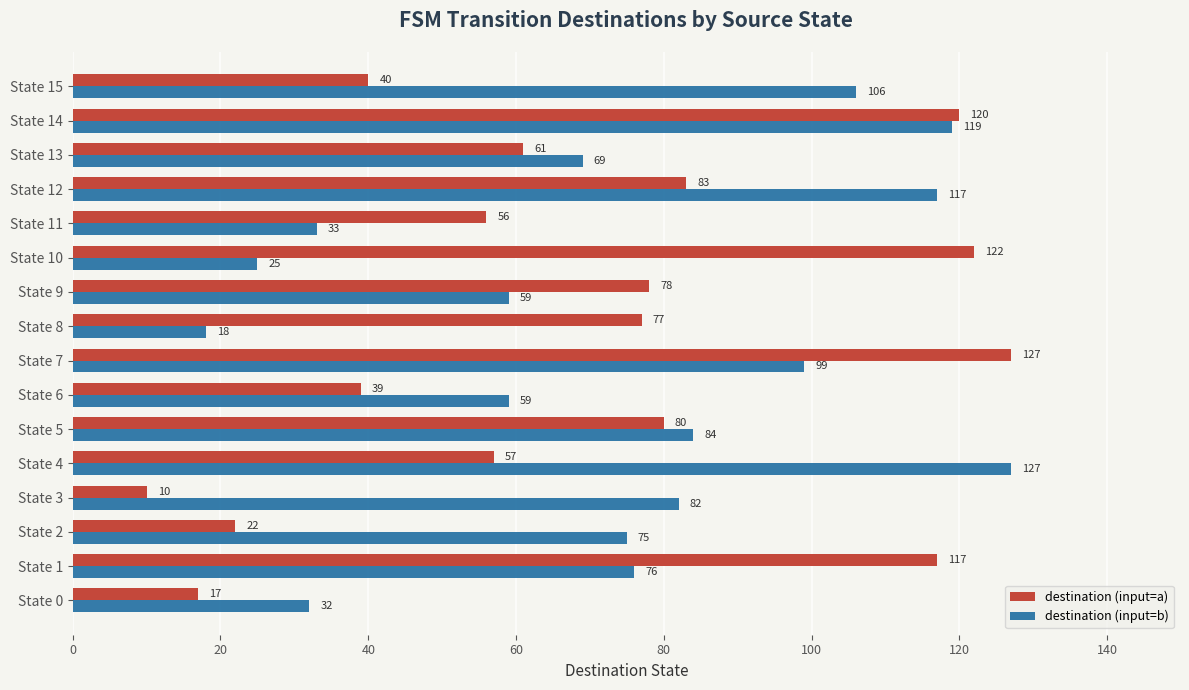

What is the difference between the destination (input=a) values at State 9 and State 2?

56